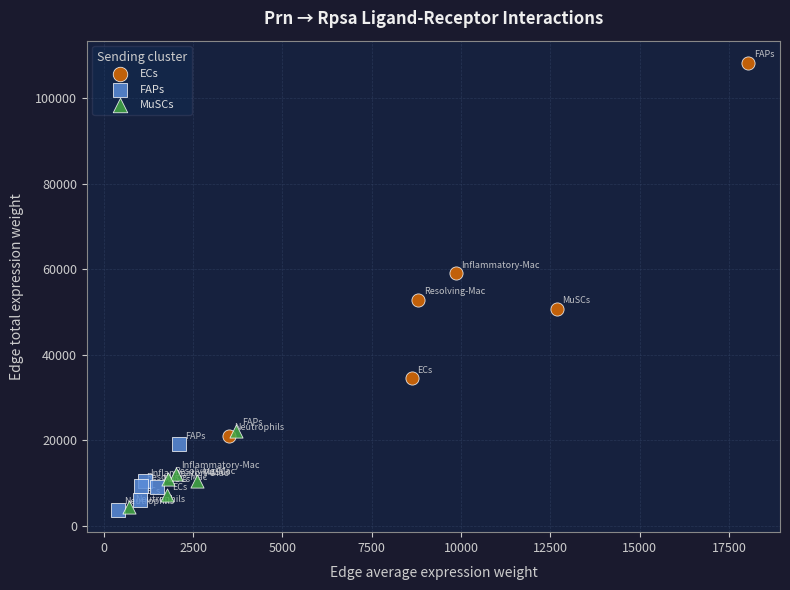

Which series has the widest spread of Y values?

ECs